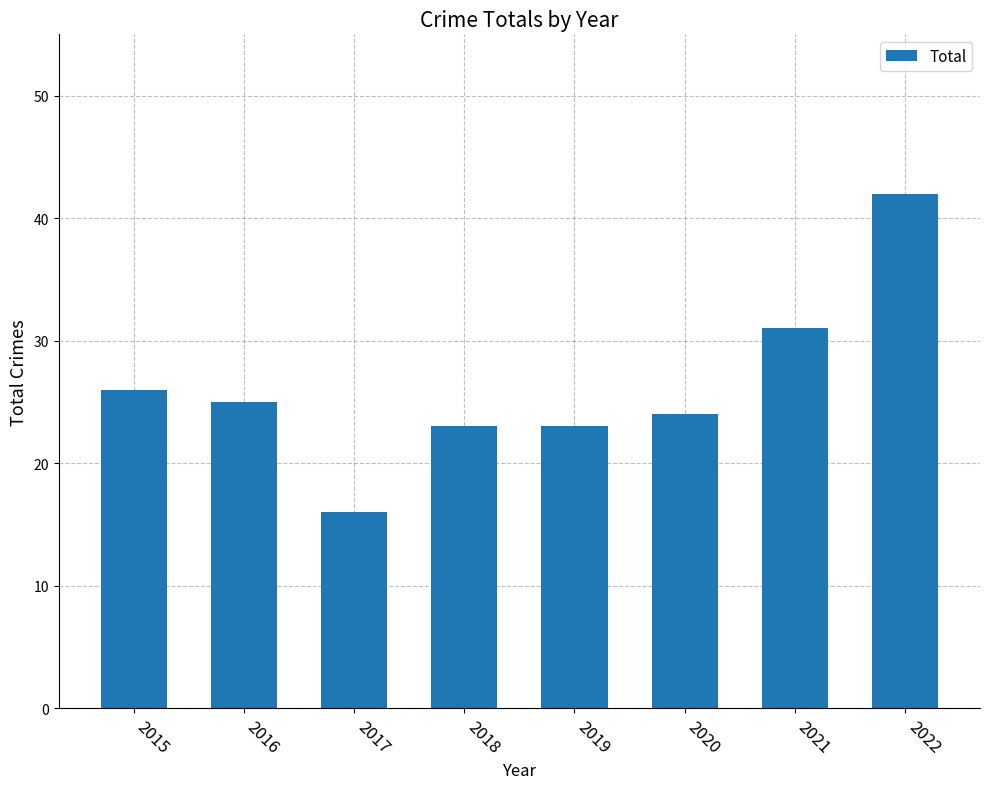

Read the value at 2022.

42